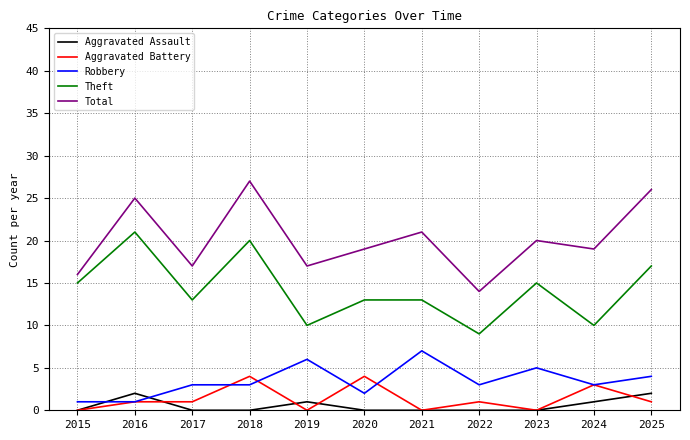

Count the number of categories in the chart.

11